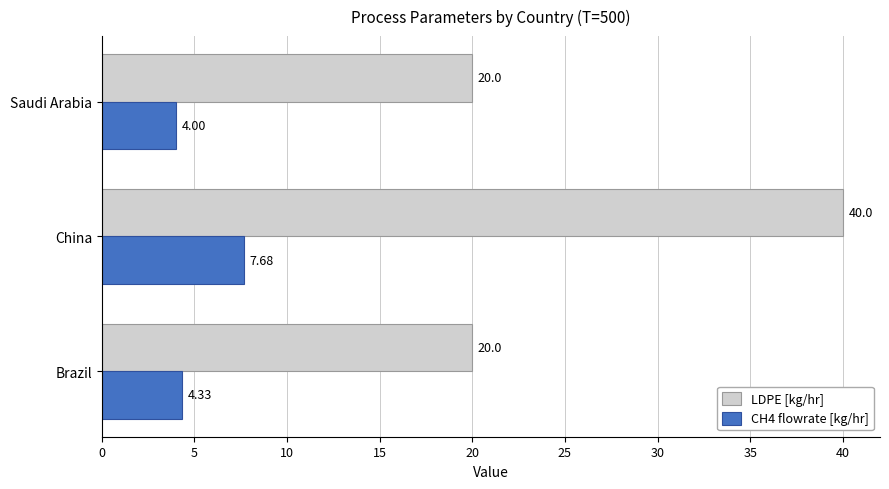

What is the sum of all CH4 flowrate [kg/hr] values?

16.0